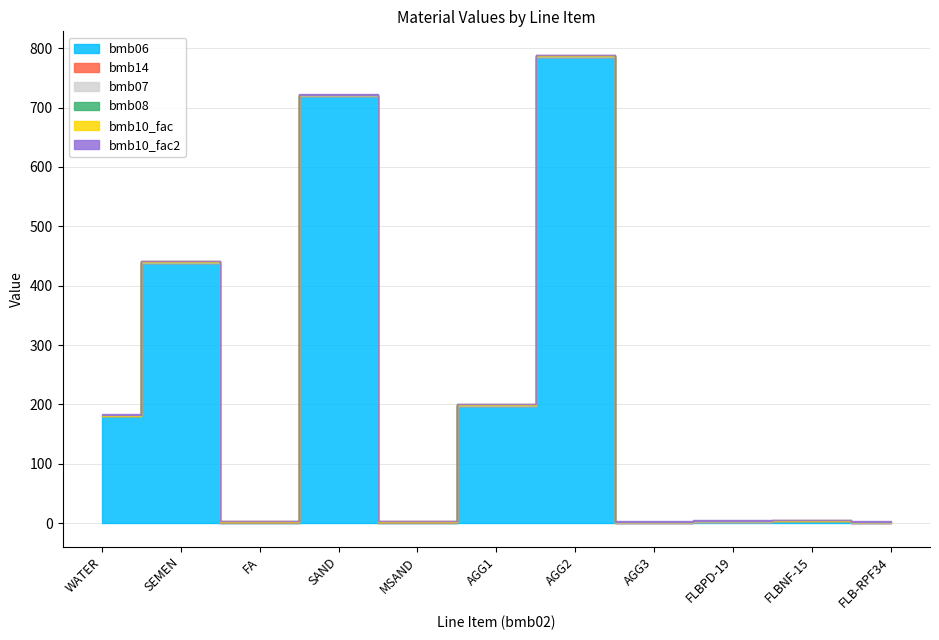

Which series changed the most between SEMEN and MSAND?

bmb06